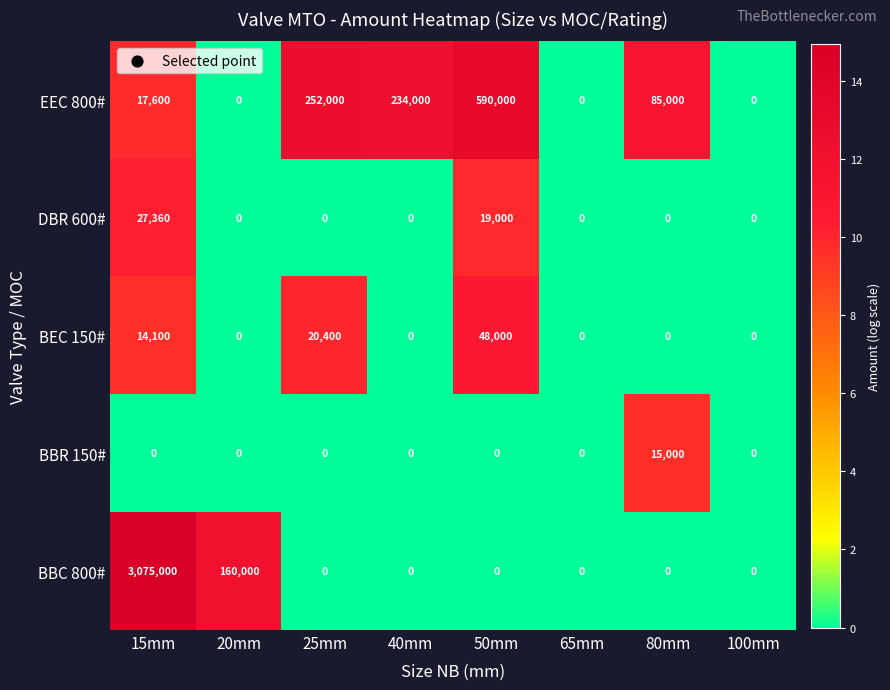

What is the difference between the EEC 800# values at 25mm and 65mm?

252000